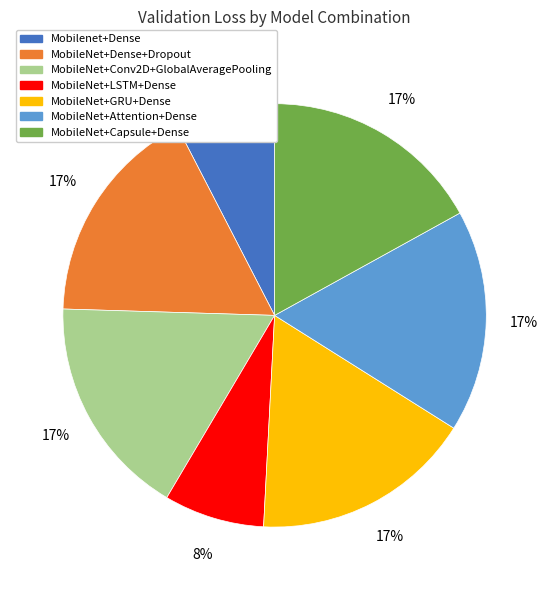

Does MobileNet+Dense+Dropout account for over 50% of the chart?

No